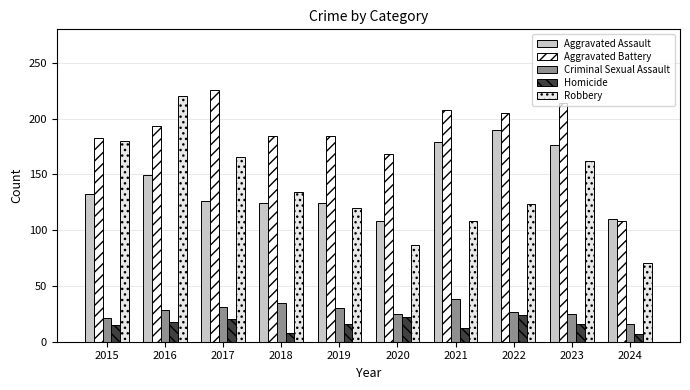

How many distinct data groups are displayed?

5